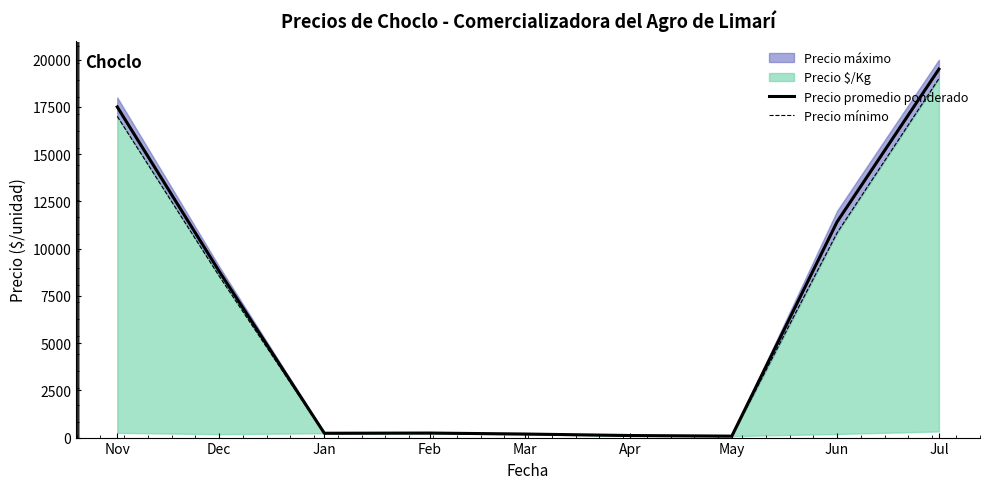

True or false: Precio promedio ponderado and Precio mínimo intersect in this chart.

False